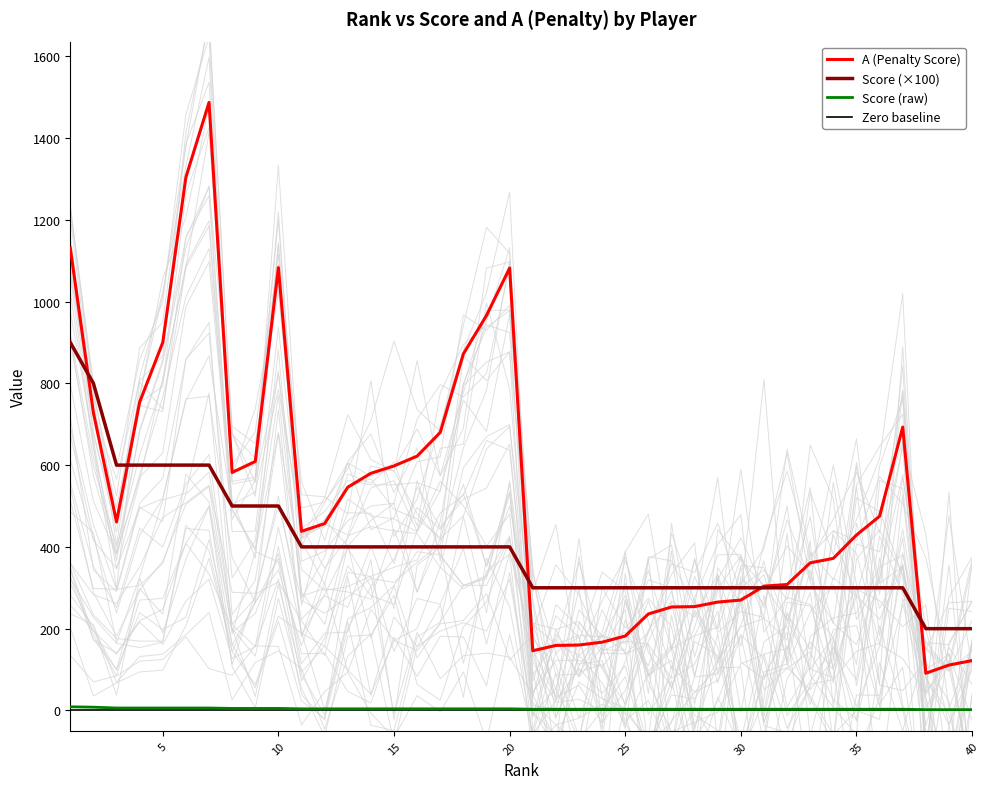

True or false: Score (×100) and Score (raw) intersect in this chart.

False